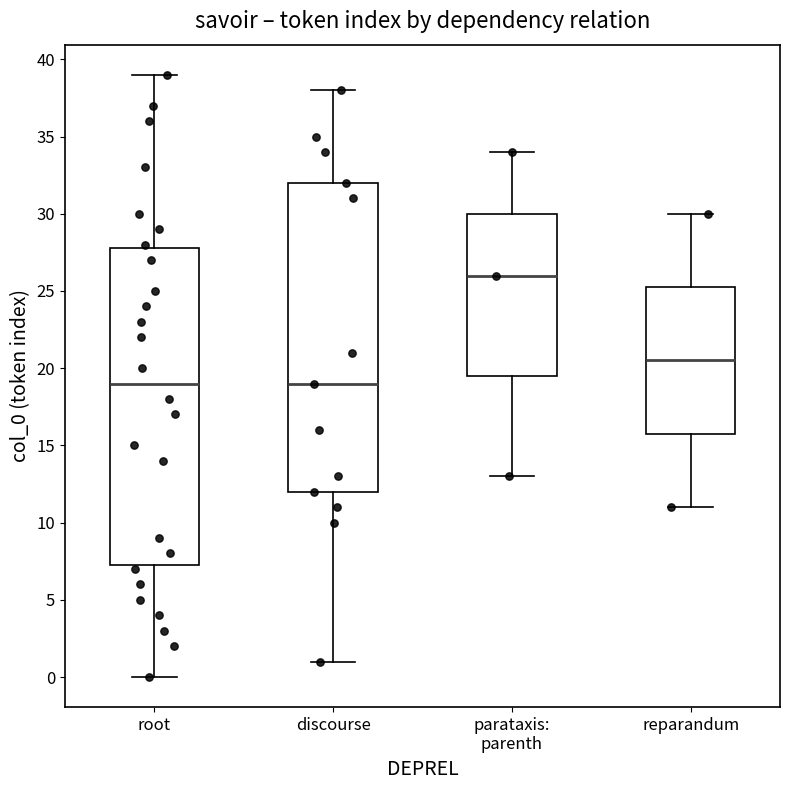

Reading left to right, transcribe this box plot: for each box, give where its median line is, the range the box spans, and where its two whiskers end, as read against the y-axis. The values are not printed on the chart, so give them approximately, as read against the axis.

root: median 19.0, box 7.5 to 28.0, whiskers 0.0 to 39.0
discourse: median 19.0, box 12.0 to 32.0, whiskers 1.0 to 38.0
parataxis: parenth: median 26.0, box 19.5 to 30.0, whiskers 13.0 to 34.0
reparandum: median 20.5, box 16.0 to 25.5, whiskers 11.0 to 30.0